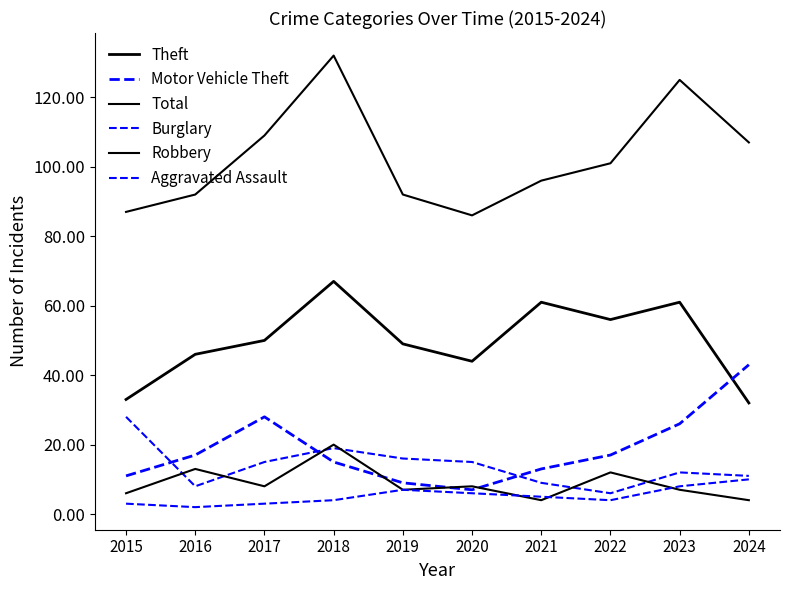

True or false: Total and Theft cross at least once.

False